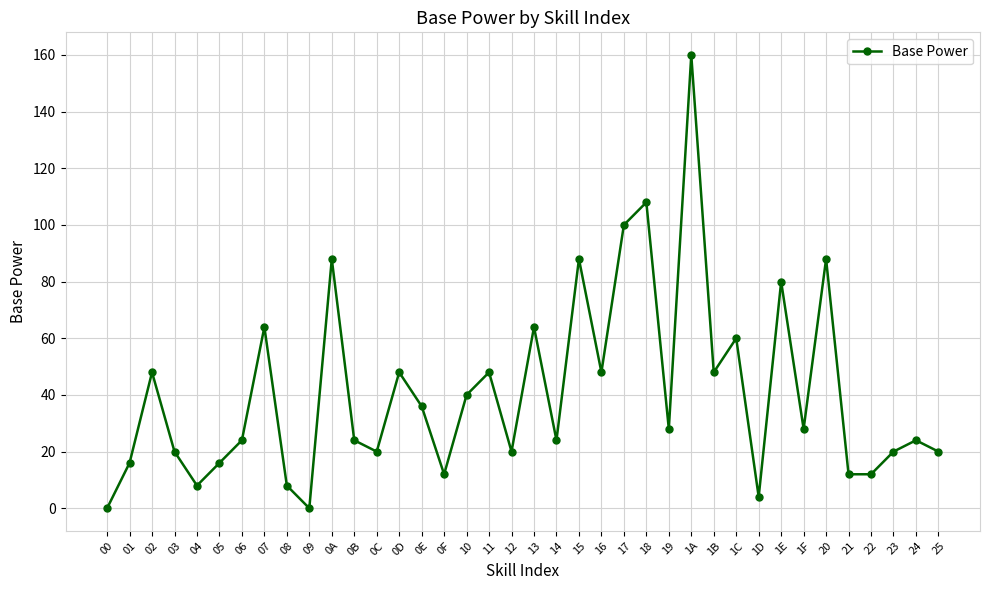

At which label does the data first exceed 28?

02